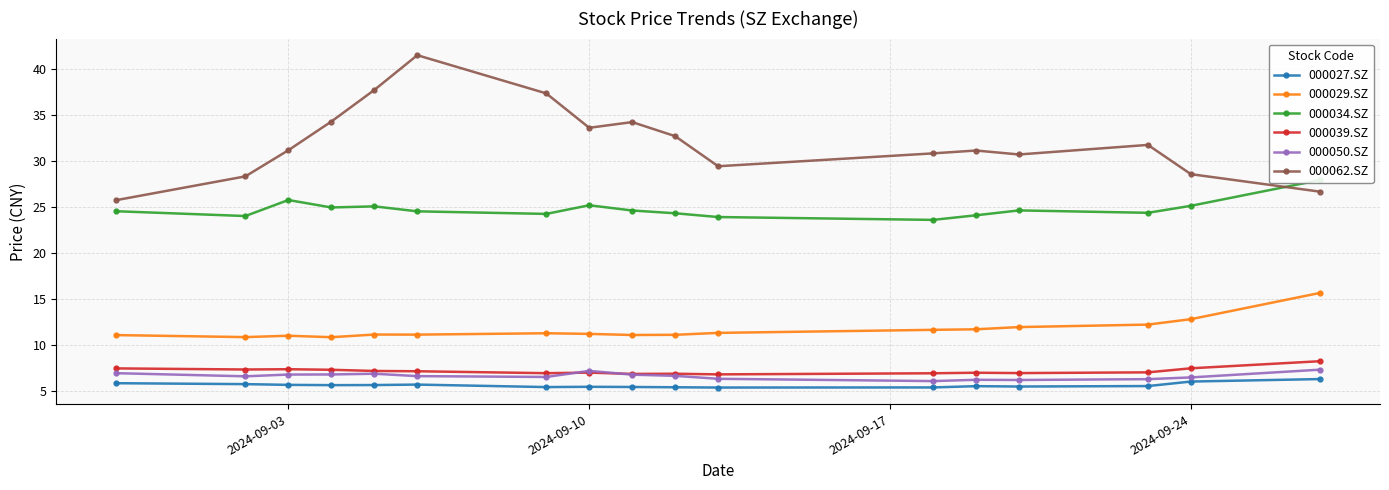

True or false: 000029.SZ and 000027.SZ intersect in this chart.

False